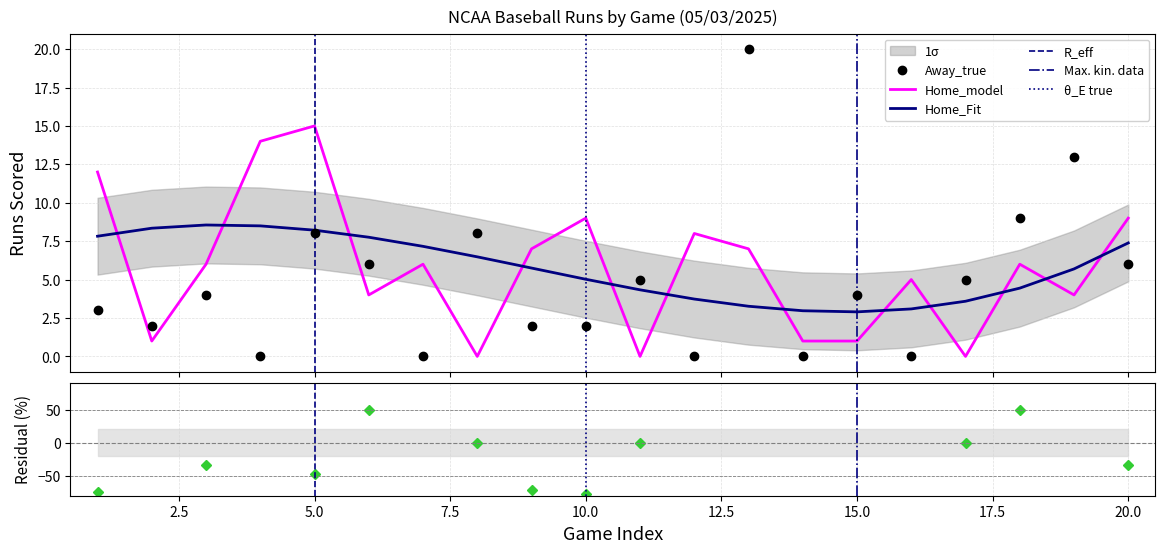

Which series ends up on top after the final intersection of away_team_runs and home_team_runs?

home_team_runs